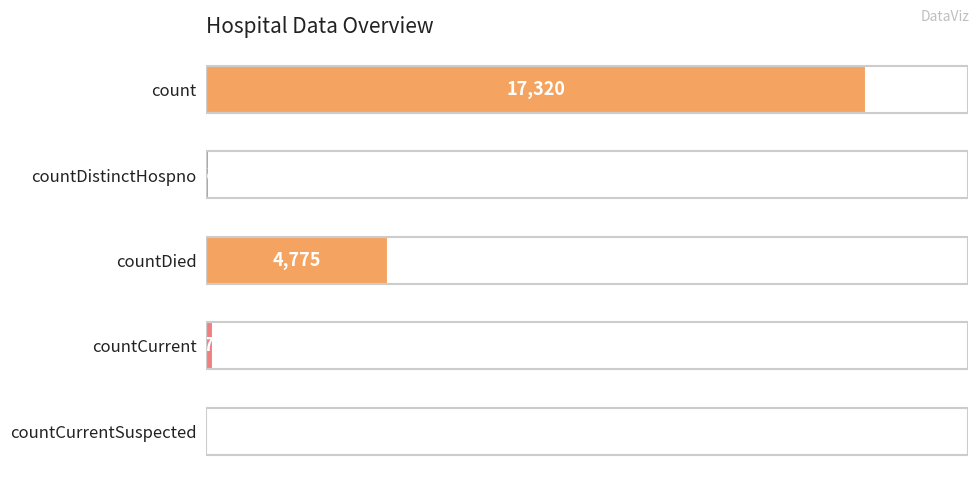

Reading top to bottom, extract all data points from this chart.

count=17320	countDistinctHospno=64	countDied=4775	countCurrent=173	countCurrentSuspected=0